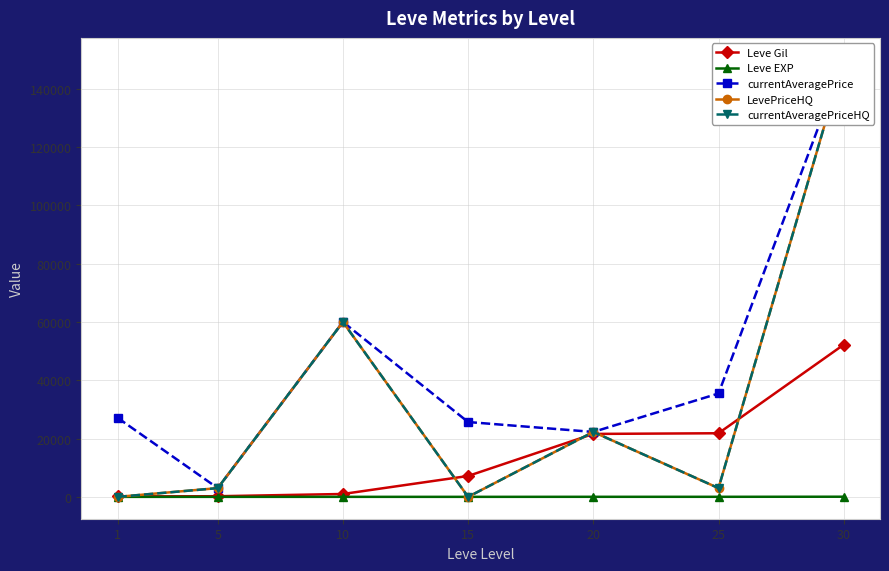

True or false: LevePriceHQ and currentAveragePriceHQ intersect in this chart.

False